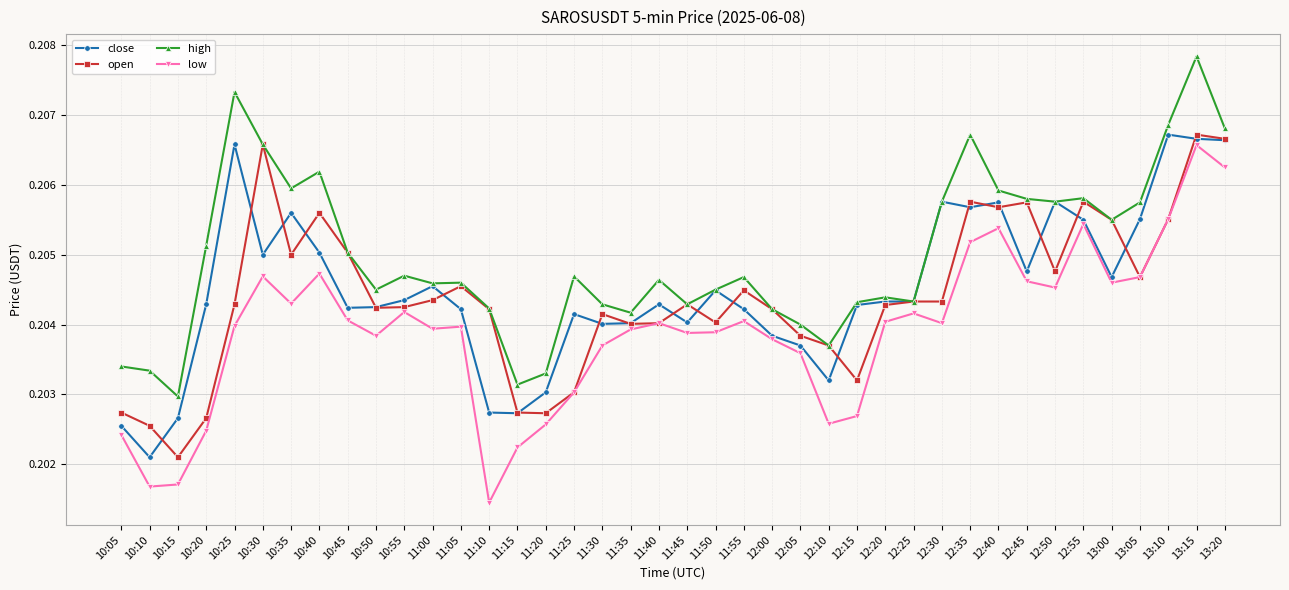

How many close values are between 0 and 1?

40